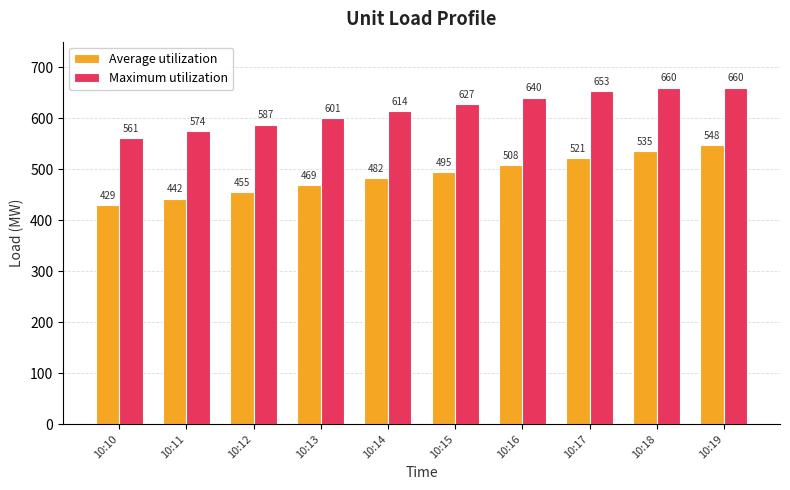

Rank the series by their maximum value, from lowest to highest.

Average utilization, Maximum utilization